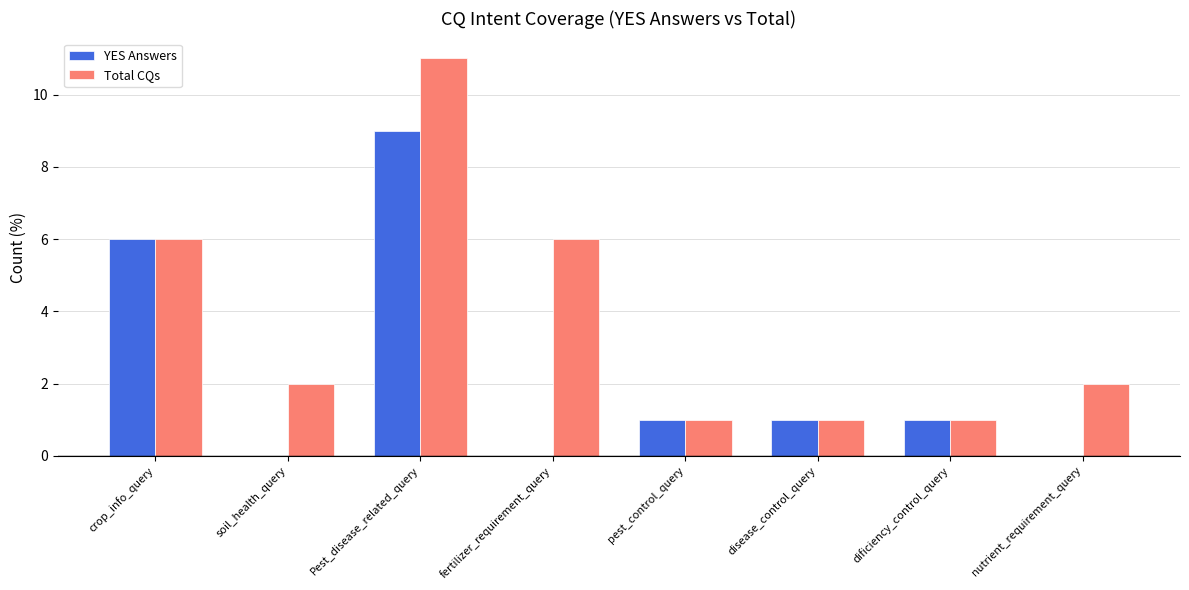

What is the sum of the Total CQs values at pest_control_query and crop_info_query?

7